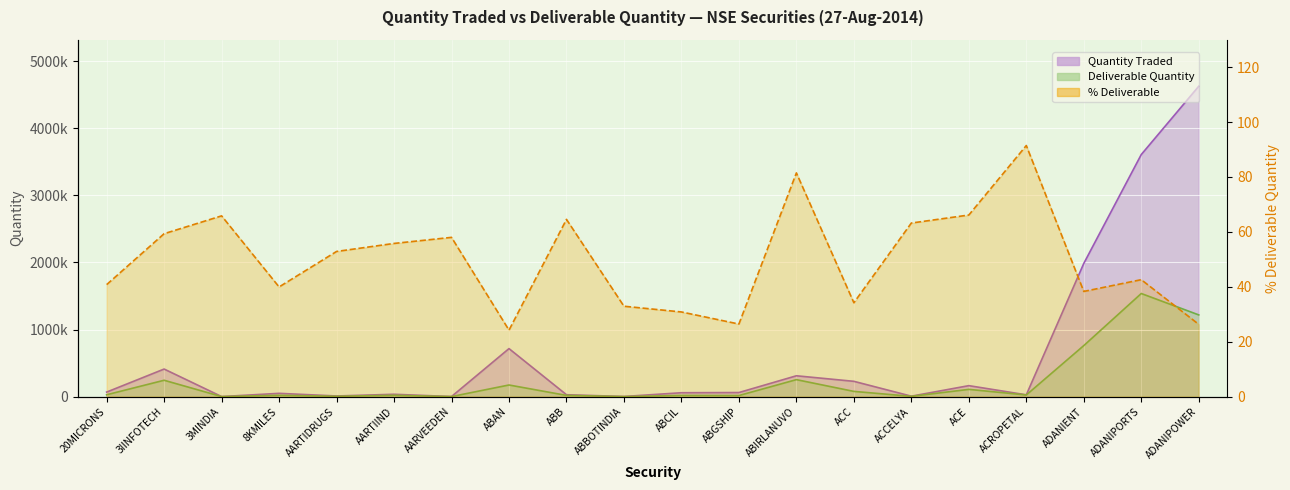

What is the sum of all Deliverable Quantity values?

4527072